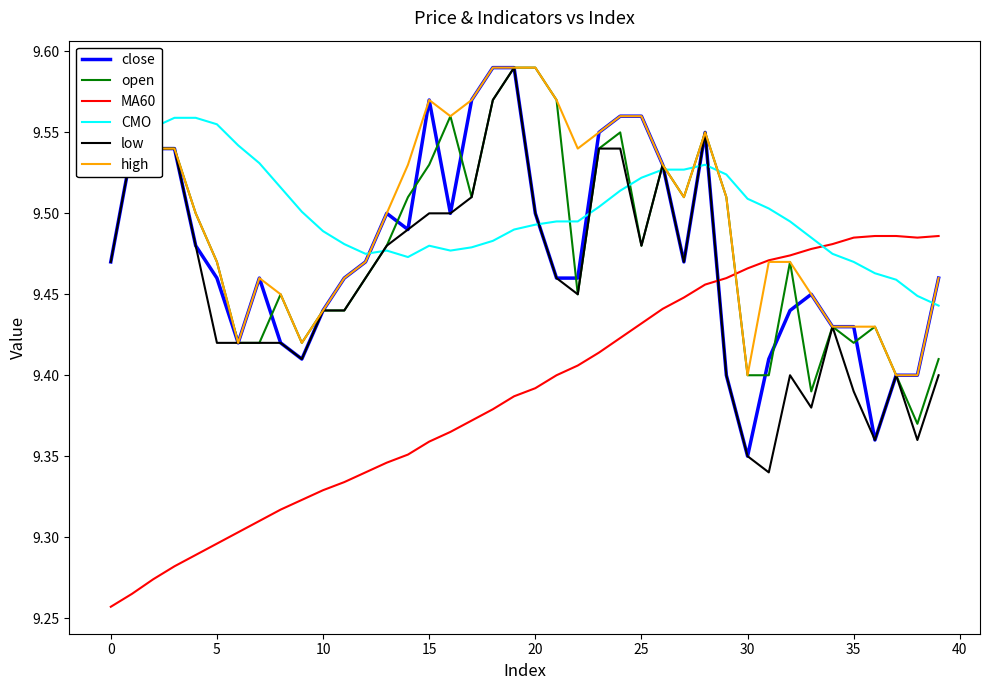

True or false: low and MA60 cross at least once.

True